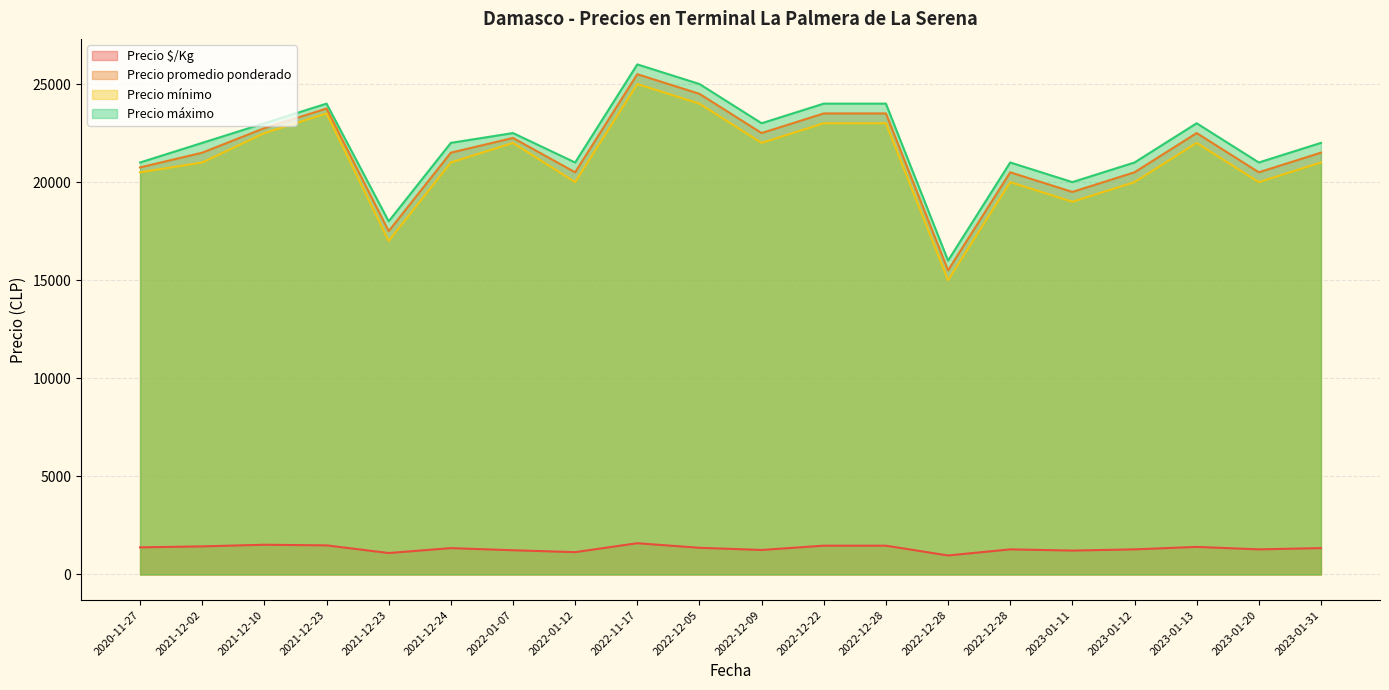

At which label does Precio mínimo reach its minimum?

2022-12-28